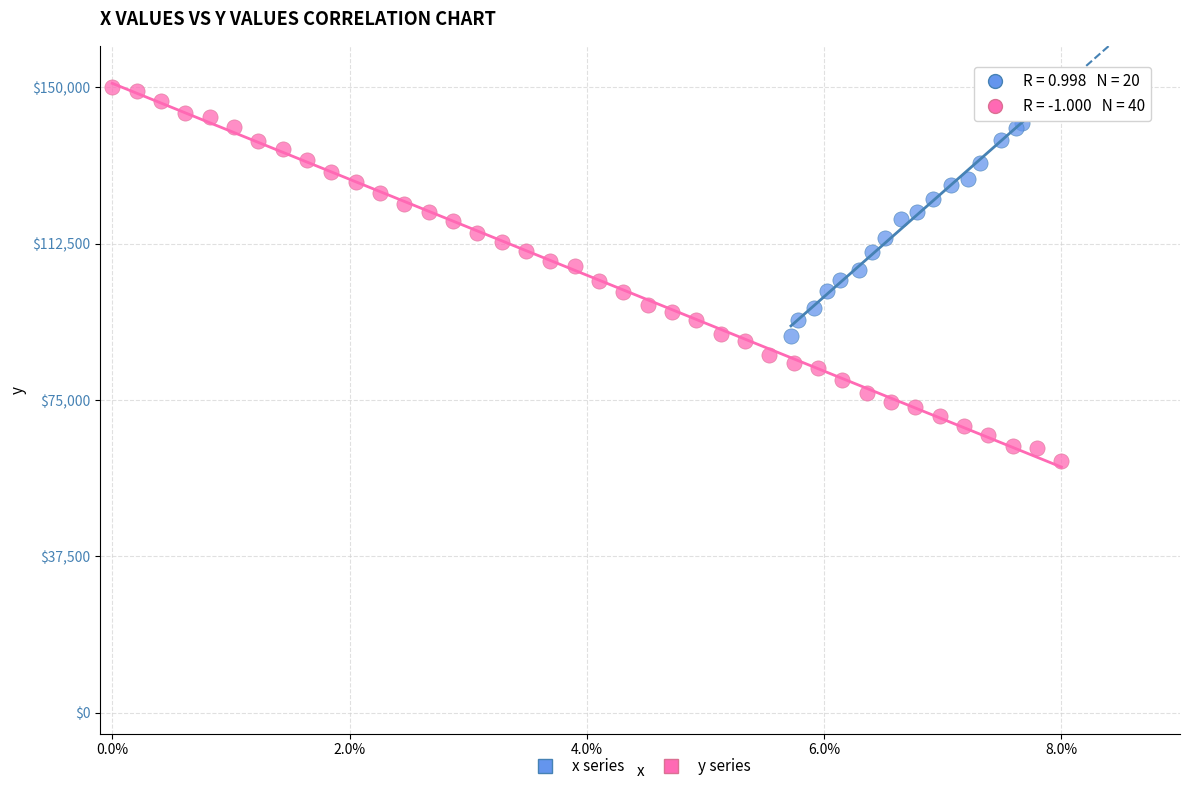

Which series reaches the minimum Y coordinate?

y series